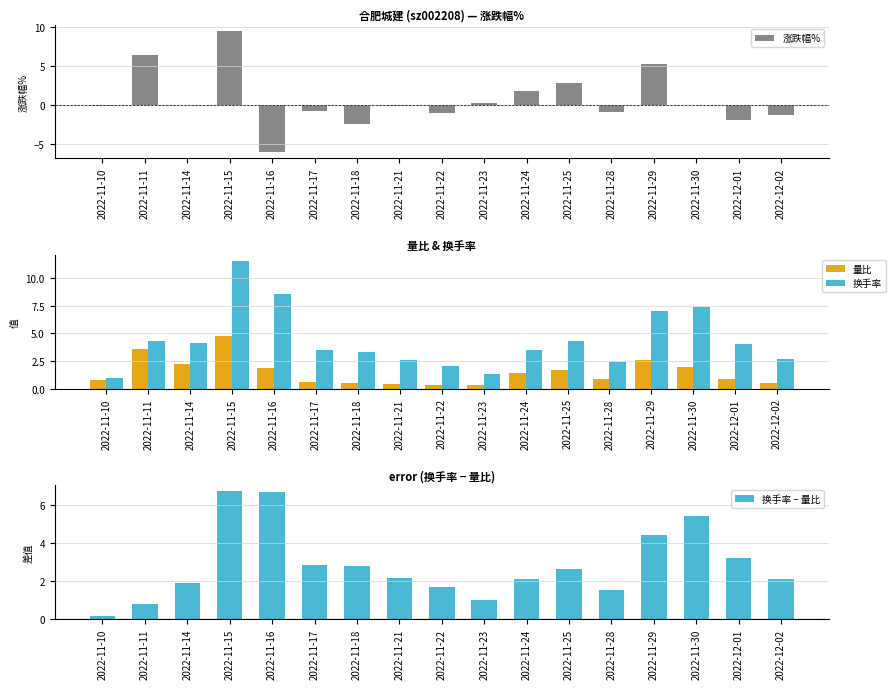

Rank the series by their average value, from lowest to highest.

涨跌幅%, 量比, 换手率 − 量比, 换手率